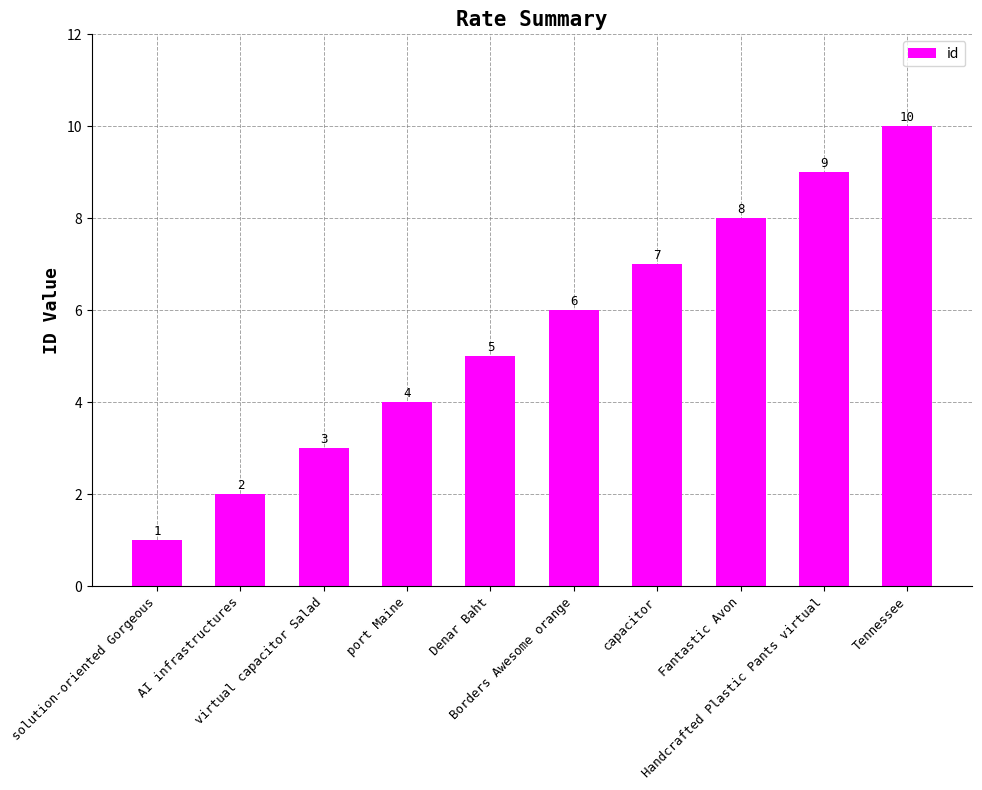

What is the ratio of the value at AI infrastructures to the value at capacitor?

0.3